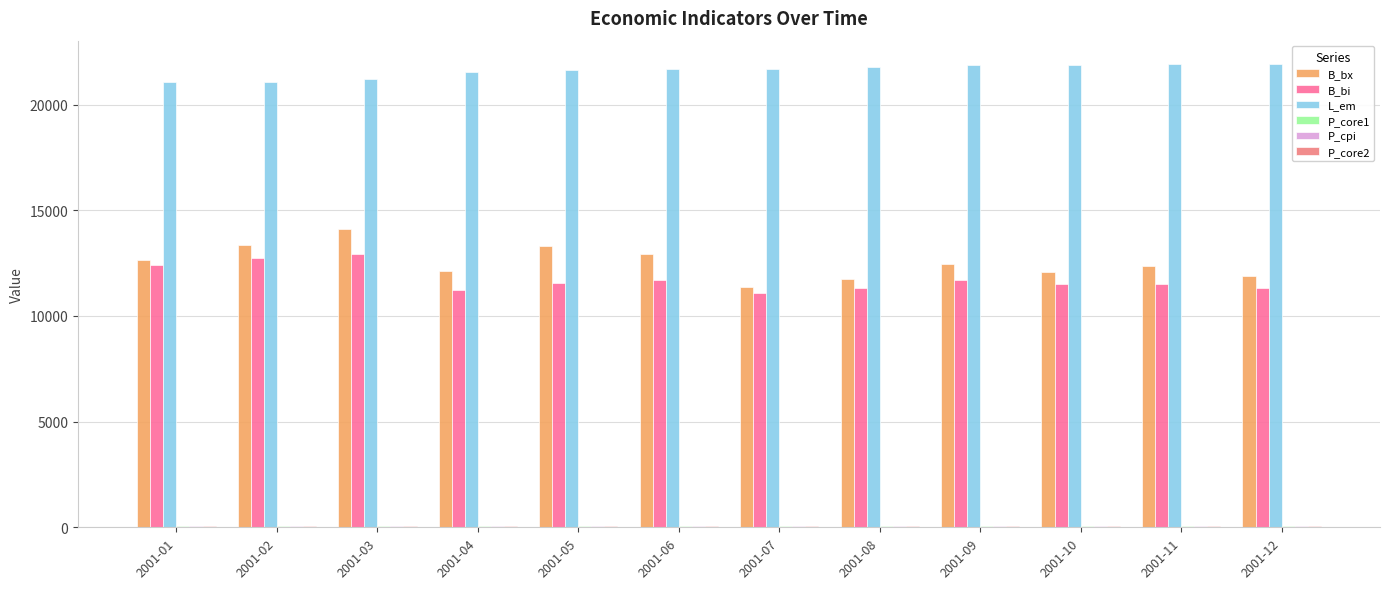

How many distinct data groups are displayed?

6